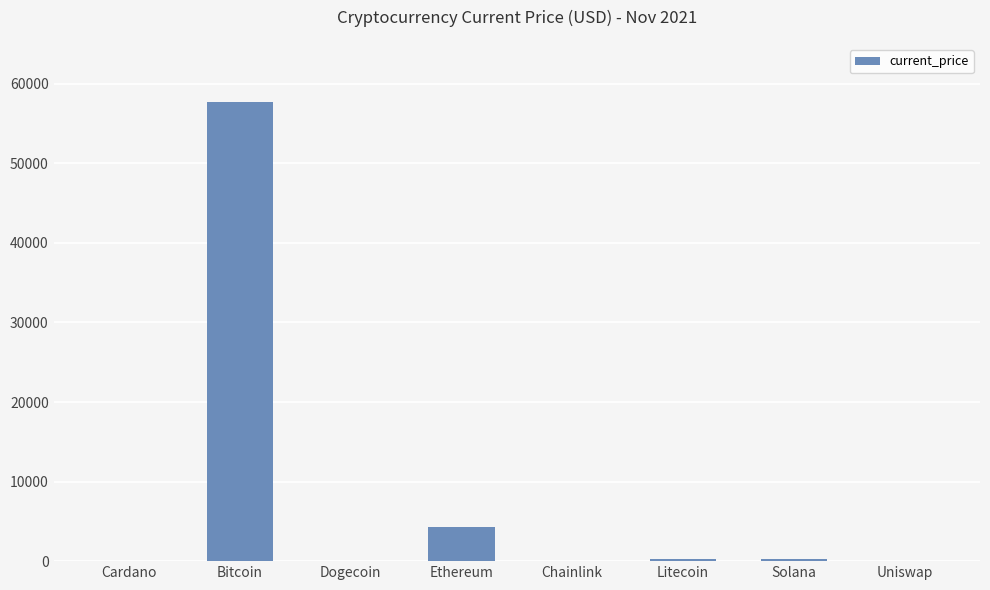

Are the bars horizontal?

No